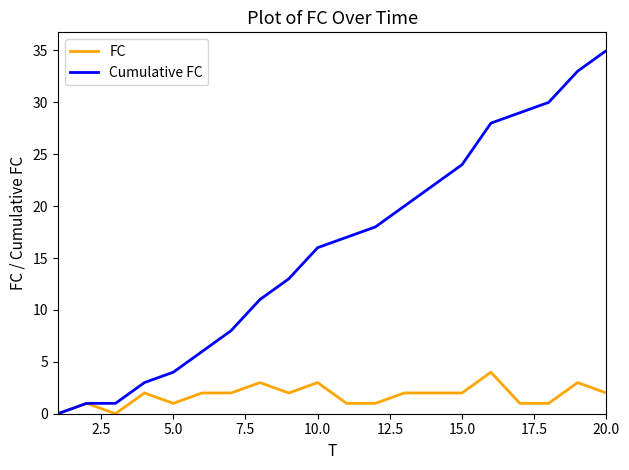

Which series has the largest total across all categories?

Cumulative FC